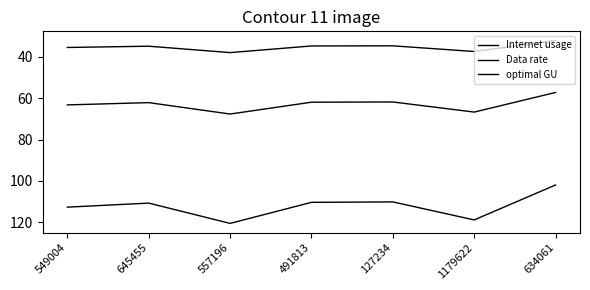

Reading left to right, transcribe all the data shown in this chart.

Internet usage: 549004=112.7	645455=110.7	557196=120.5	491813=110.3	127234=110.1	1179622=118.8	634061=101.9
Data rate: 549004=35.5	645455=34.9	557196=38.0	491813=34.8	127234=34.7	1179622=37.5	634061=32.2
optimal GU: 549004=63.3	645455=62.2	557196=67.7	491813=62.0	127234=61.9	1179622=66.7	634061=57.3